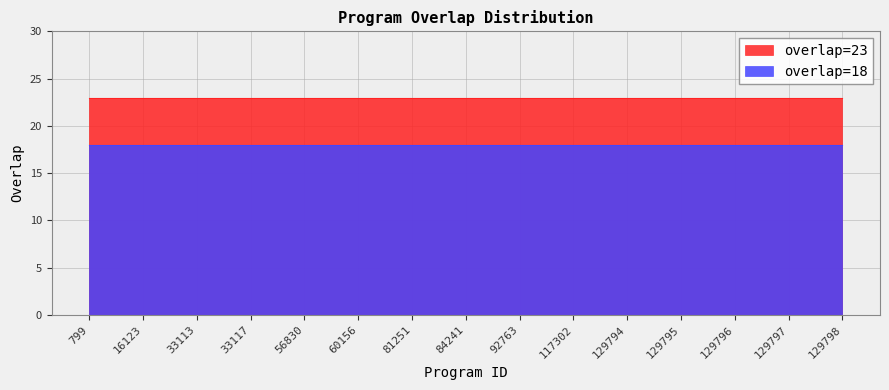

What is the minimum value shown in the chart?

18